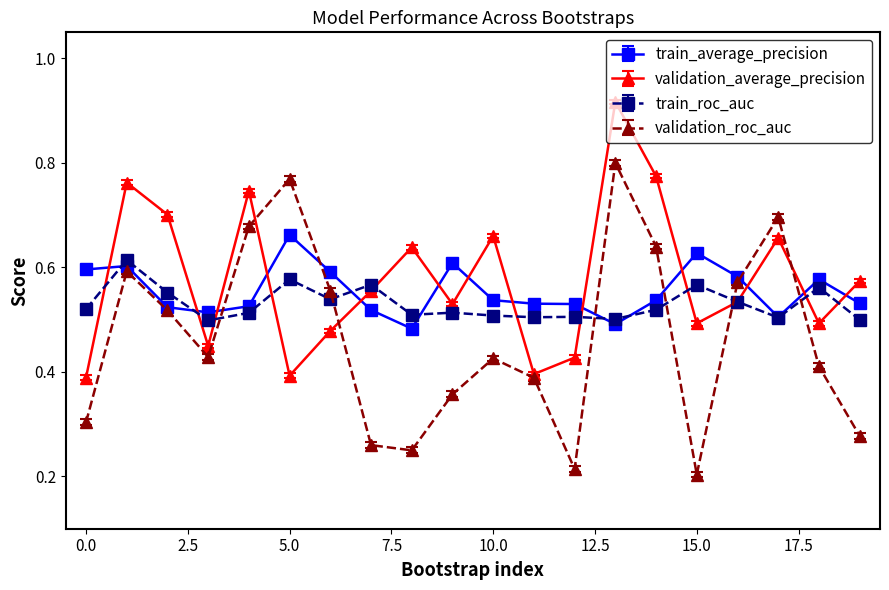

Does the chart display data point markers on the line(s)?

Yes